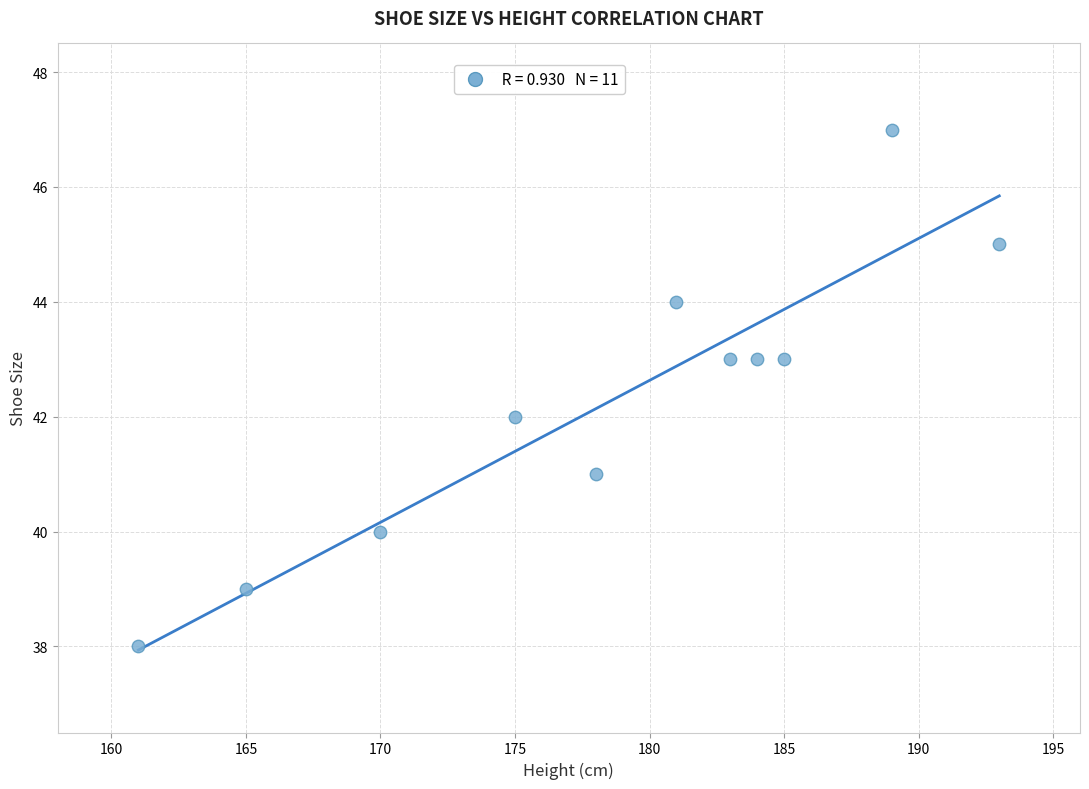

What is the average X value?

179